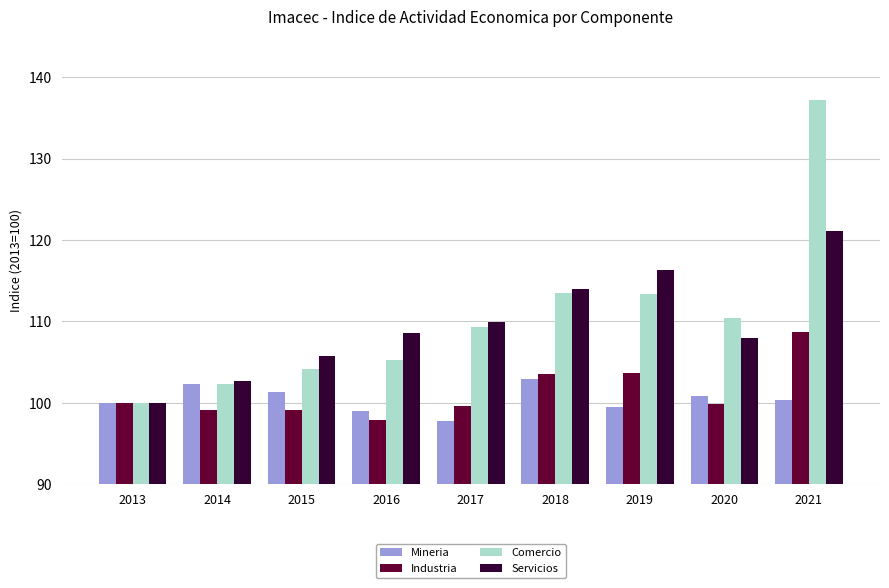

The Industria series shows 54.0 at 2017. True or false?

False